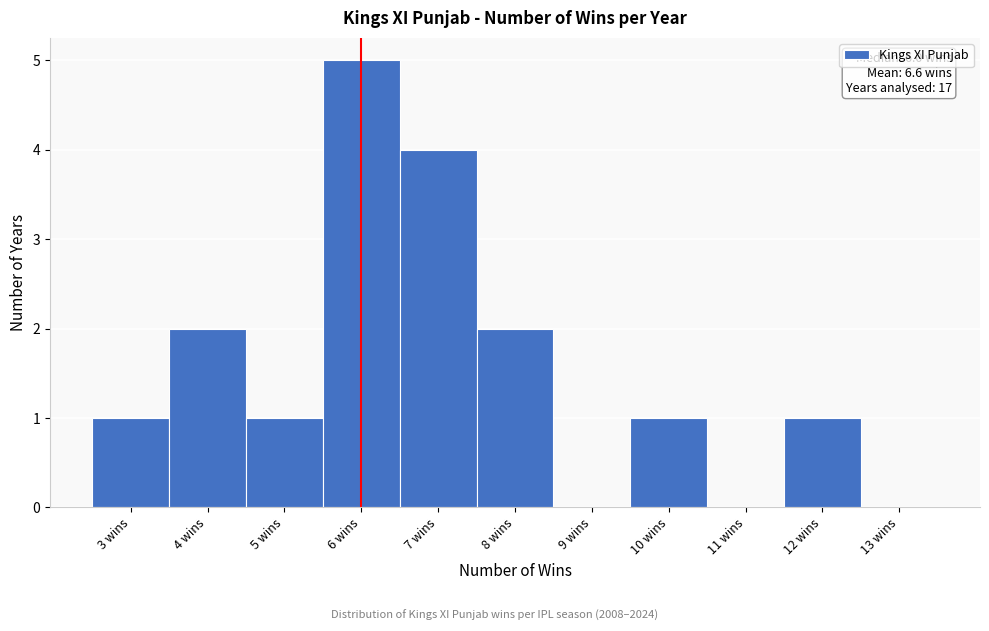

Which range on the x-axis has the tallest bar?

5.5 to 6.5